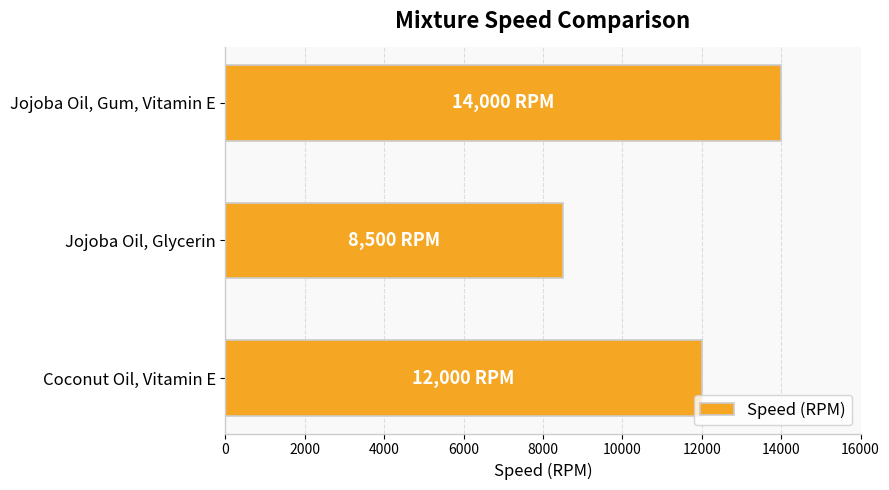

Is it true that the value at Jojoba Oil, Gum, Vitamin E is 22341?

False